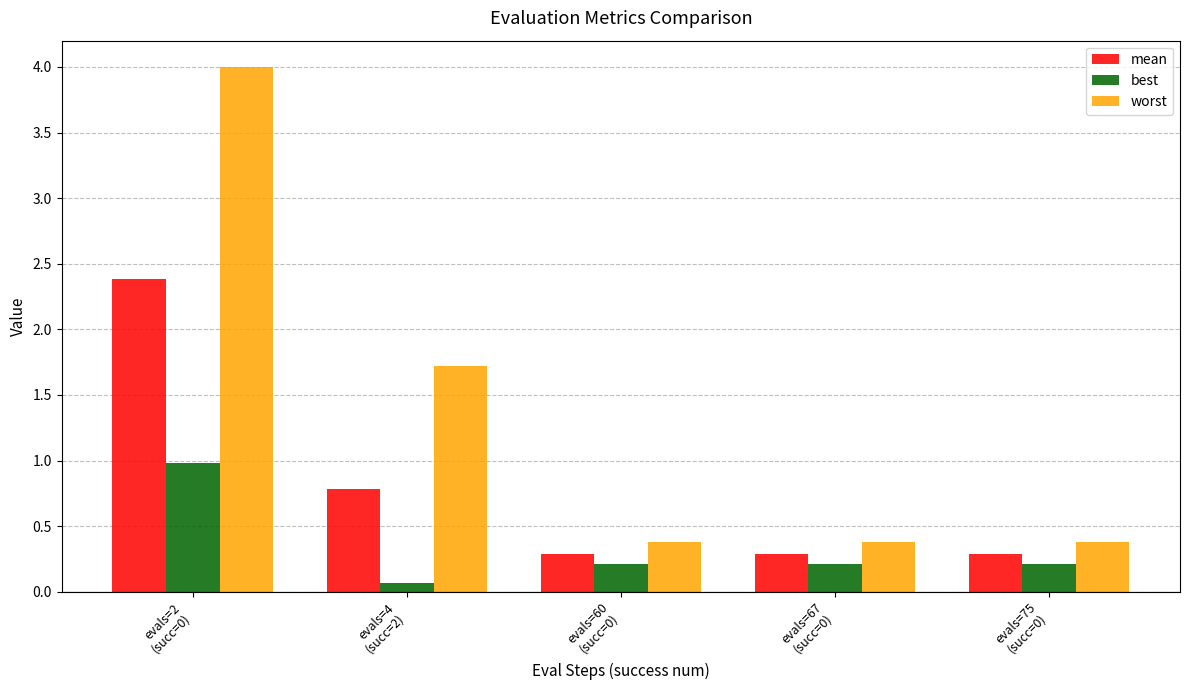

How many bars are there in each group?

3